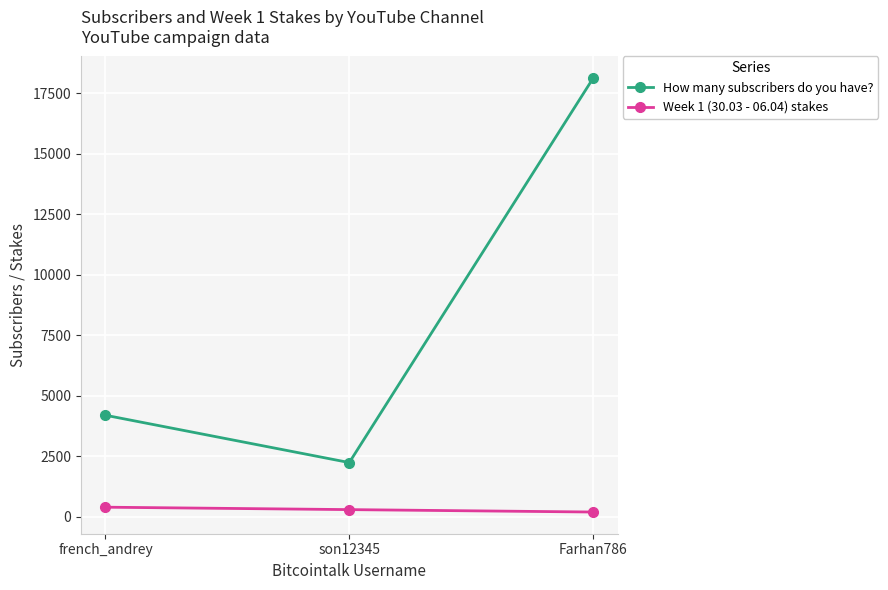

Which series has the largest range (max minus min)?

How many subscribers do you have?